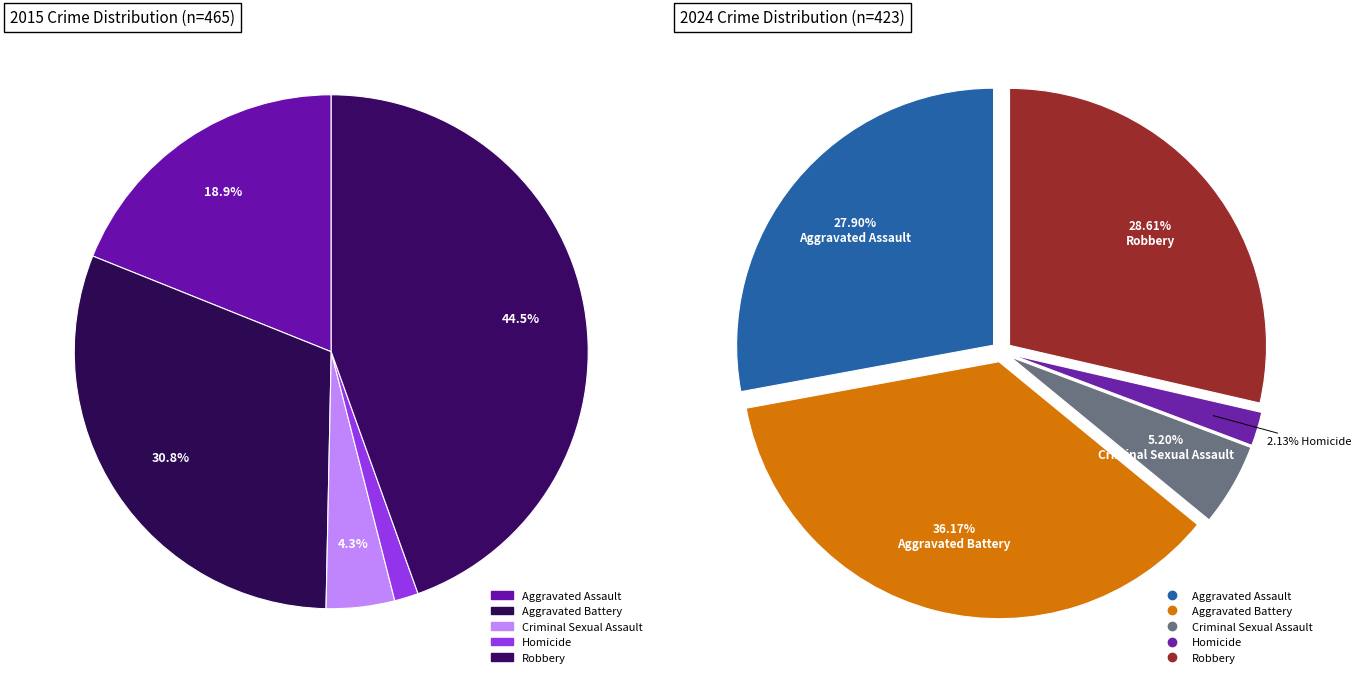

True or false: Homicide accounts for 10% of the total.

False